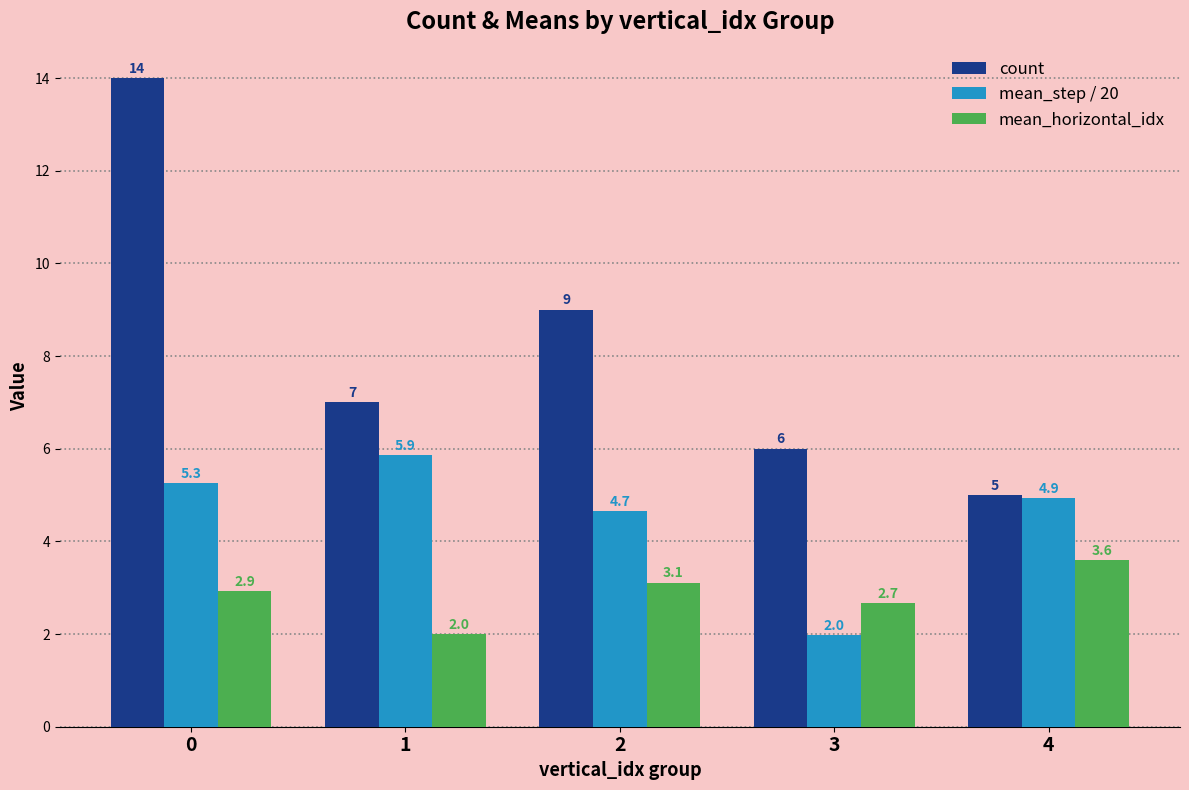

The value of mean_step / 20 at 0 is 5.3. True or false?

True